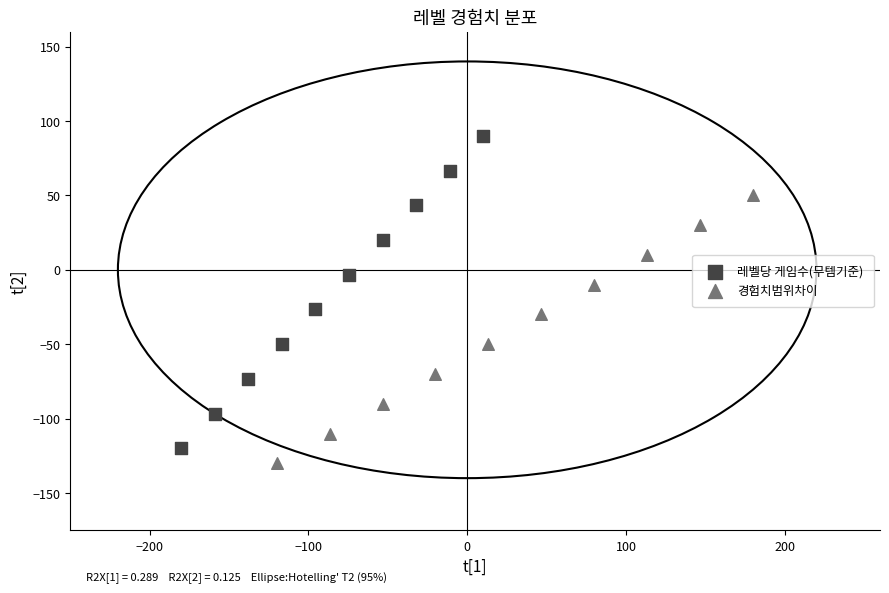

Which series reaches the minimum Y coordinate?

경험치범위차이